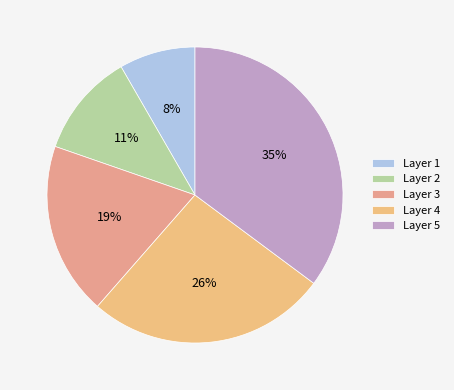

How many slices are in this pie chart?

5